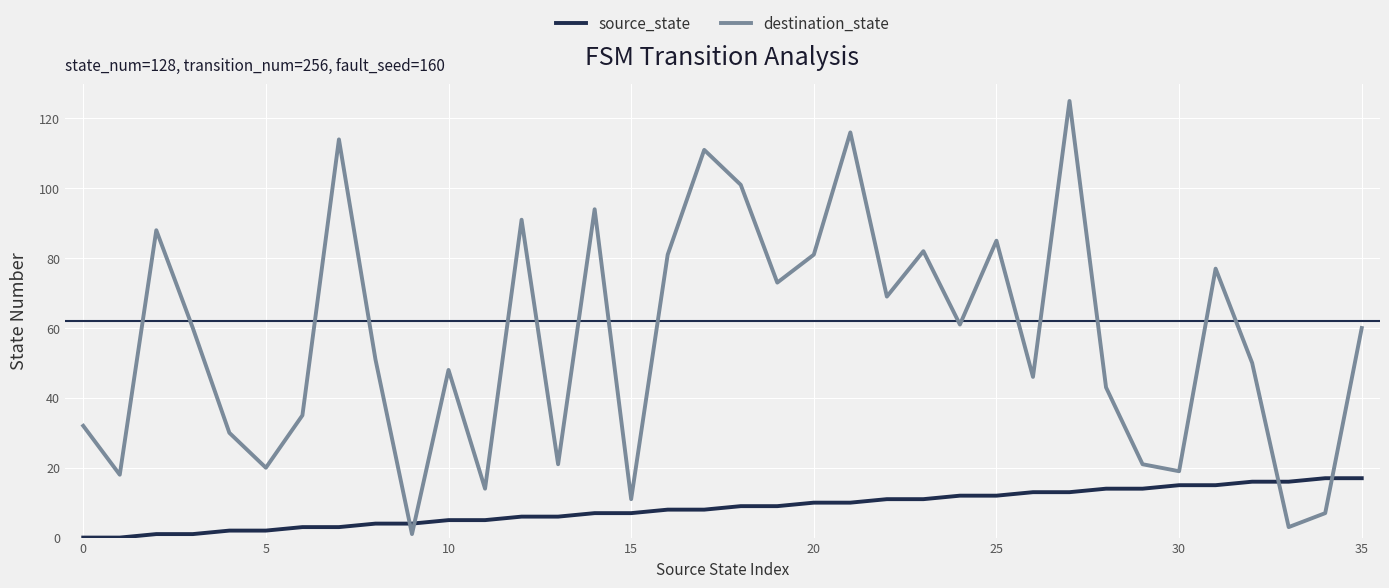

True or false: source_state and destination_state intersect in this chart.

True